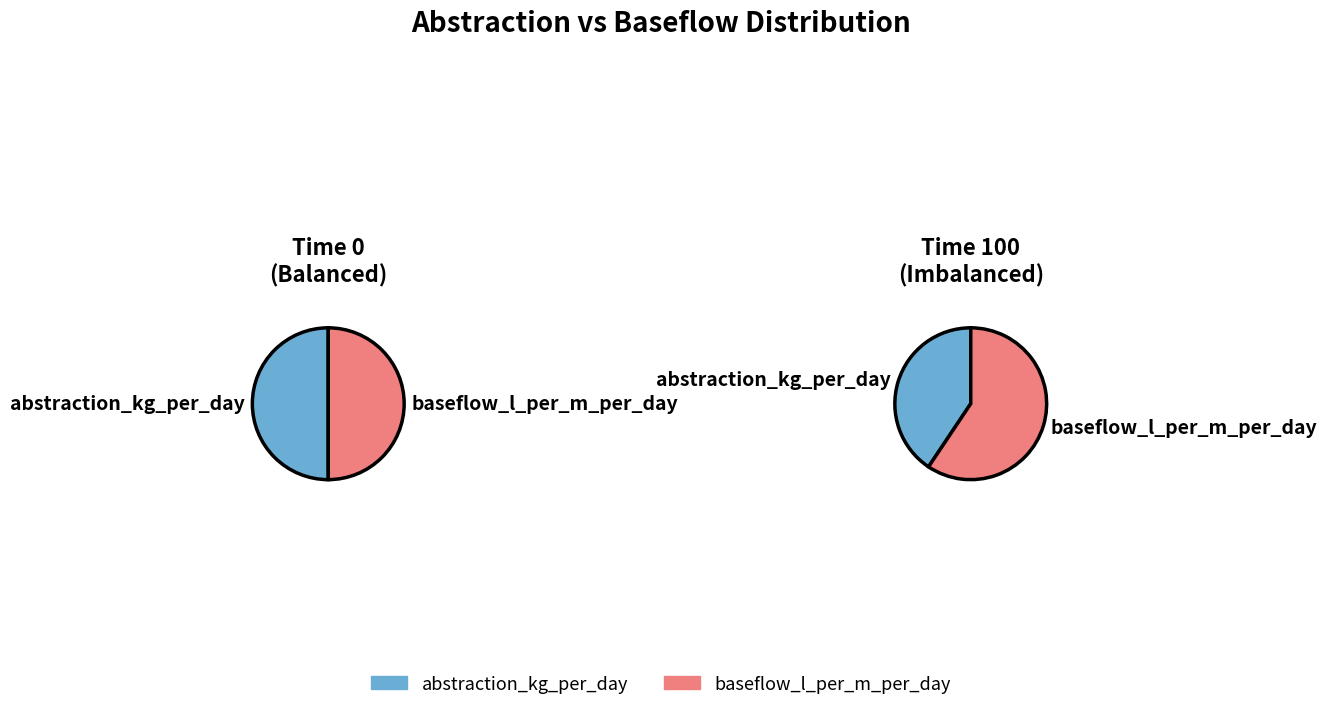

Rank the series by their maximum value, from lowest to highest.

abstraction_kg_per_day, baseflow_l_per_m_per_day